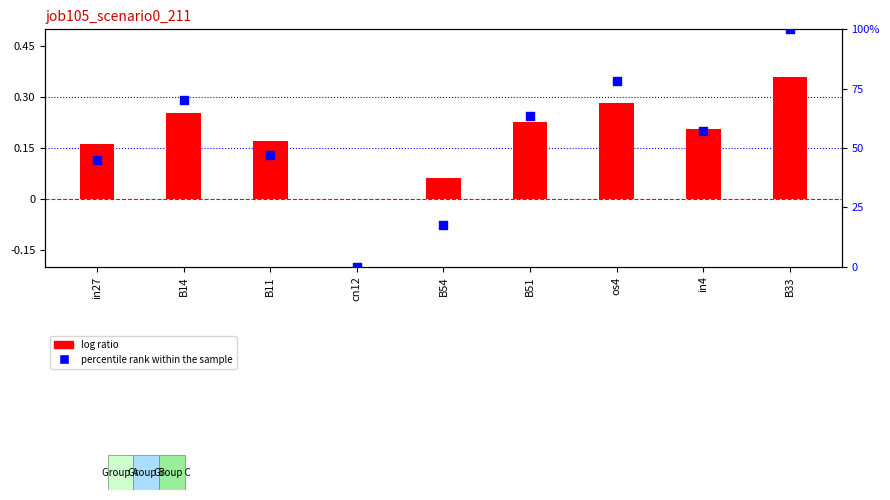

What is the total value across all series at os4?

0.6